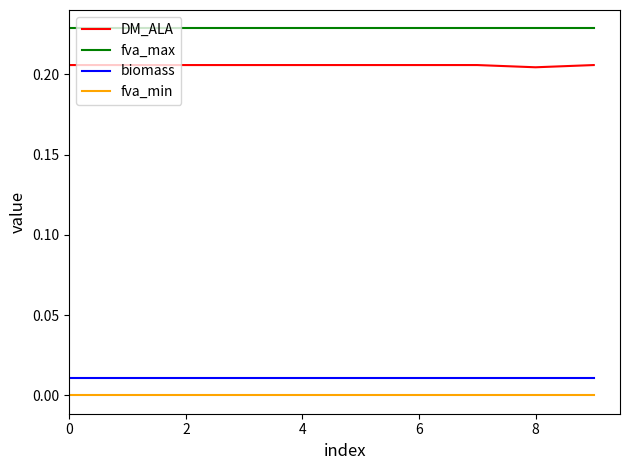

Which series has the widest spread of values?

DM_ALA